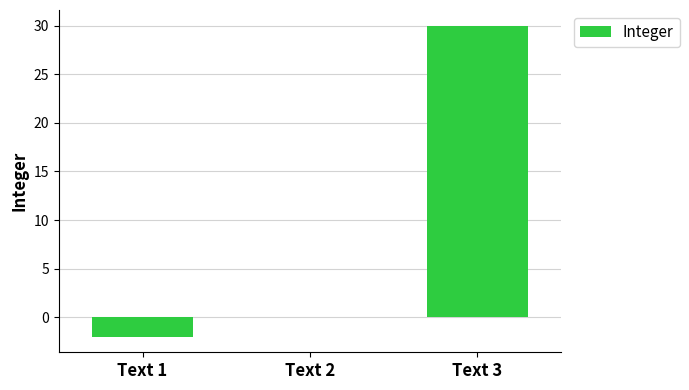

Count the number of data series in this chart.

1